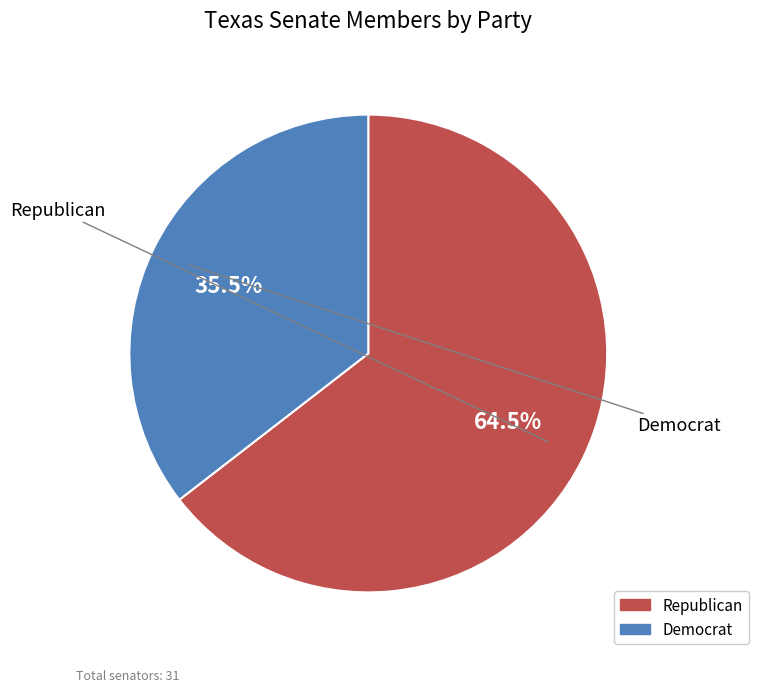

What percentage is NOT represented by Republican?

35.5%